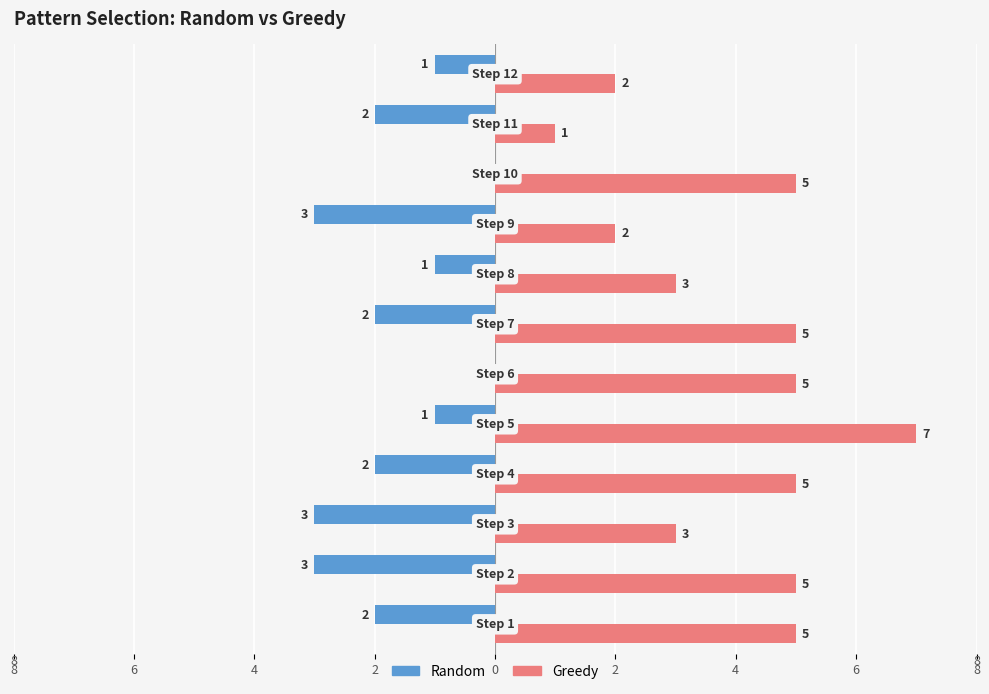

What are all the series names shown in the legend?

Random, Greedy